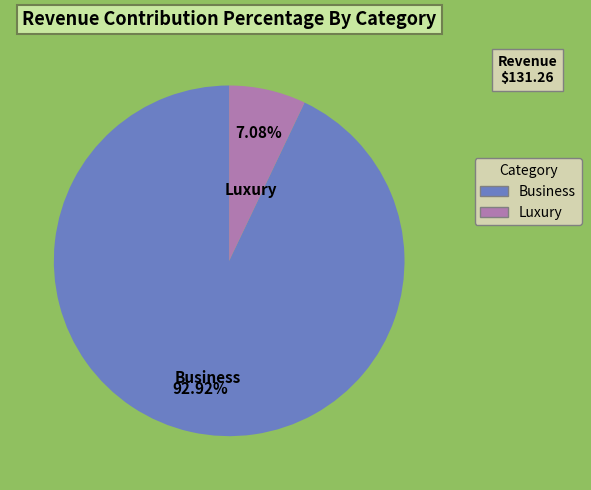

Is there a majority slice in this chart?

Yes